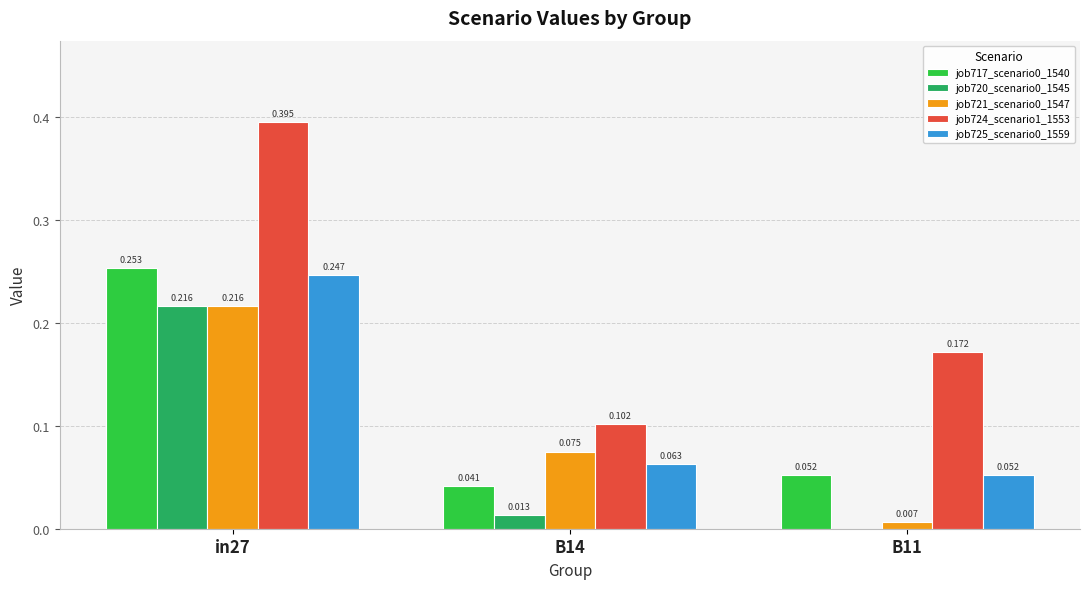

Is the value of job717_scenario0_1540 at in27 greater than the value of job724_scenario1_1553 at B11?

Yes